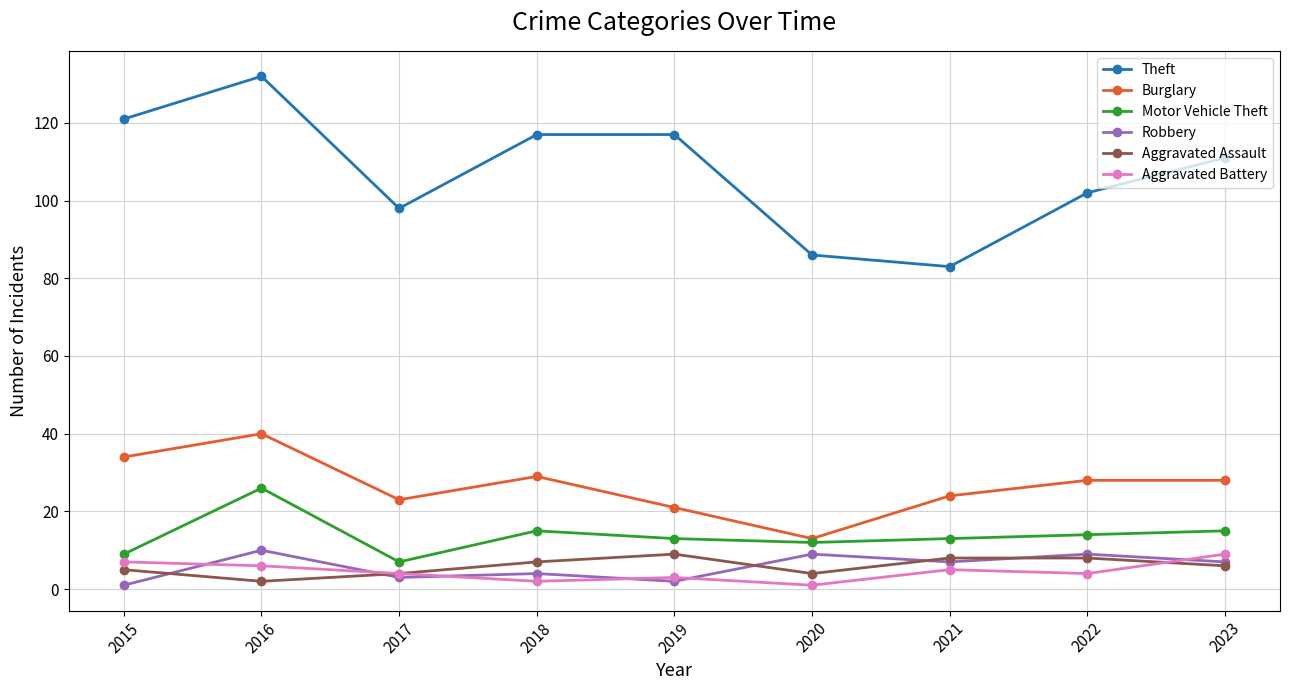

True or false: Motor Vehicle Theft has a value of 14 at 2022.

True